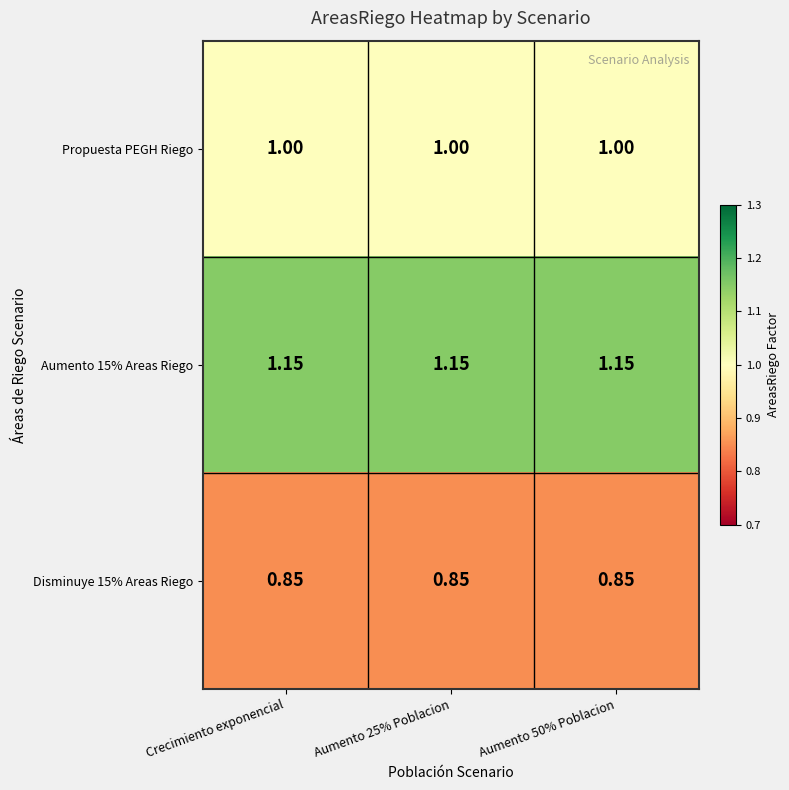

Is the value of Propuesta PEGH Riego at Crecimiento exponencial greater than the value of Aumento 15% Areas Riego at Crecimiento exponencial?

No